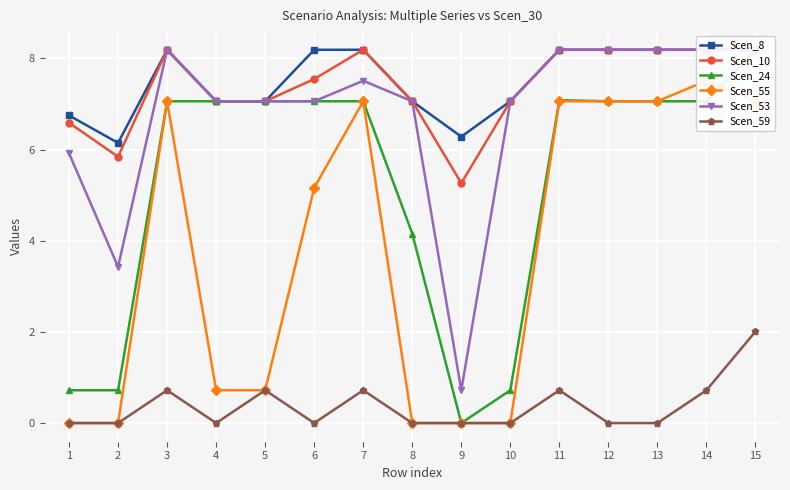

Reading right to left, what are all the values shown in this chart?

Scen_8: 15=8.2	14=8.2	13=8.2	12=8.2	11=8.2	10=7.1	9=6.3	8=7.1	7=8.2	6=8.2	5=7.1	4=7.1	3=8.2	2=6.1	1=6.7
Scen_10: 15=8.2	14=8.2	13=8.2	12=8.2	11=8.2	10=7.1	9=5.3	8=7.1	7=8.2	6=7.5	5=7.1	4=7.1	3=8.2	2=5.8	1=6.6
Scen_24: 15=8.2	14=7.1	13=7.1	12=7.1	11=7.1	10=0.7	9=0.0	8=4.2	7=7.1	6=7.1	5=7.1	4=7.1	3=7.1	2=0.7	1=0.7
Scen_55: 15=7.1	14=7.5	13=7.1	12=7.1	11=7.1	10=0.0	9=0.0	8=0.0	7=7.1	6=5.2	5=0.7	4=0.7	3=7.1	2=0.0	1=0.0
Scen_53: 15=8.2	14=8.2	13=8.2	12=8.2	11=8.2	10=7.1	9=0.7	8=7.1	7=7.5	6=7.1	5=7.1	4=7.1	3=8.2	2=3.4	1=5.9
Scen_59: 15=2.0	14=0.7	13=0.0	12=0.0	11=0.7	10=0.0	9=0.0	8=0.0	7=0.7	6=0.0	5=0.7	4=0.0	3=0.7	2=0.0	1=0.0